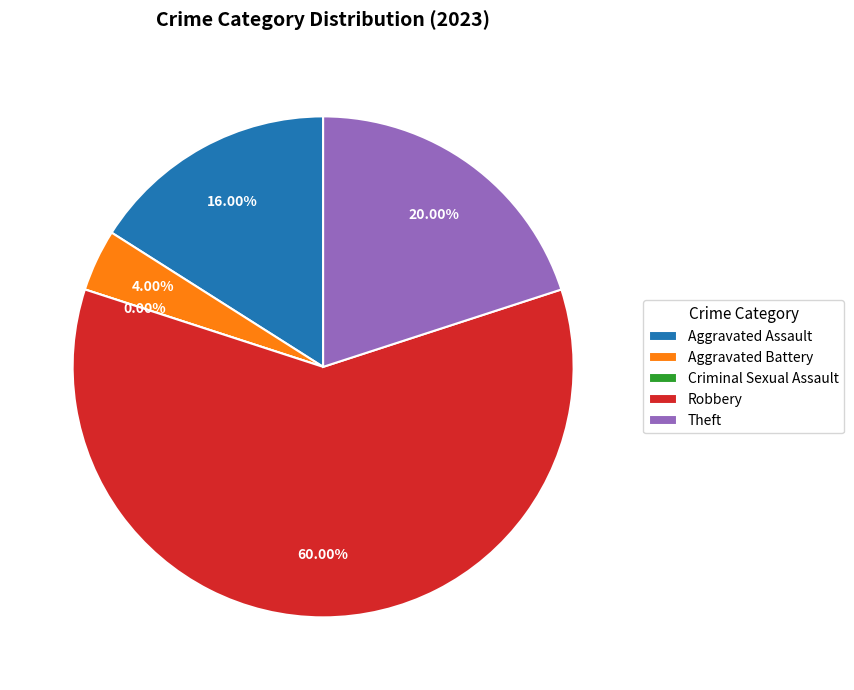

To the nearest percent, what is the difference between the largest and smallest slice percentages?

60%